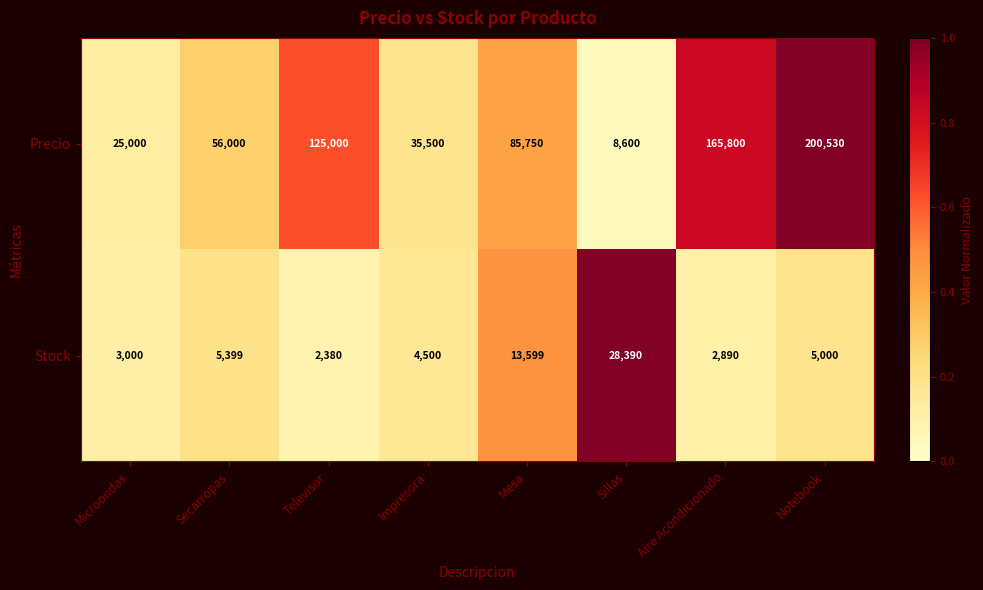

How many categories are shown in the chart?

8